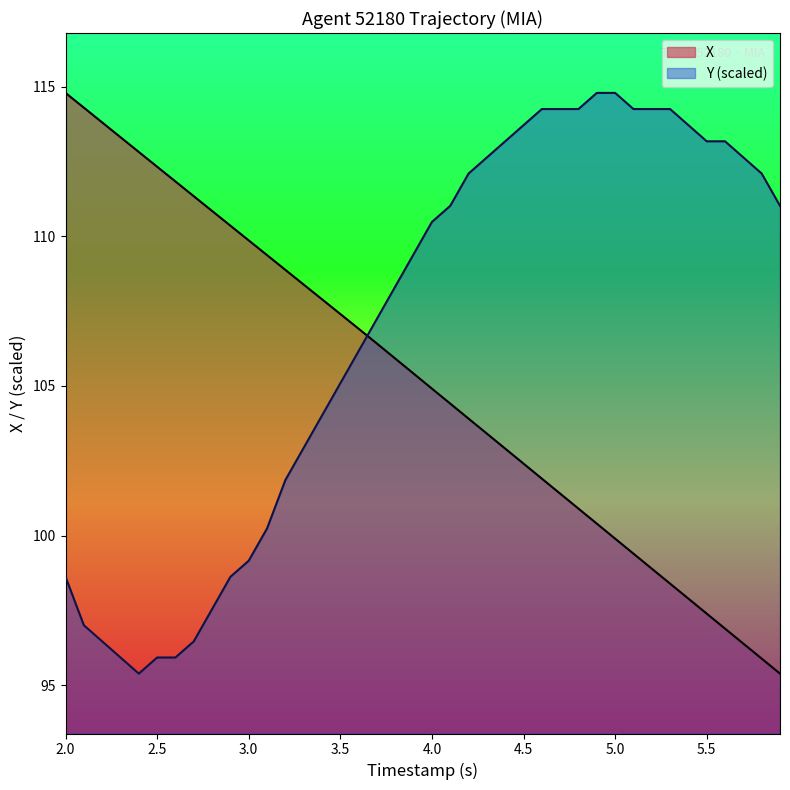

What is the difference between the second highest and minimum values in the X series?

18.9